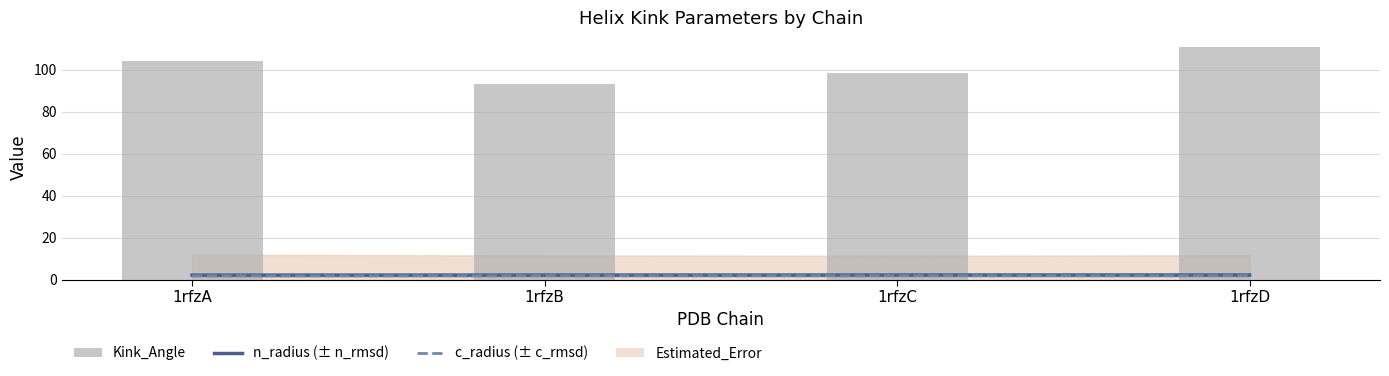

At which category does the chart reach its peak across all series?

1rfzD